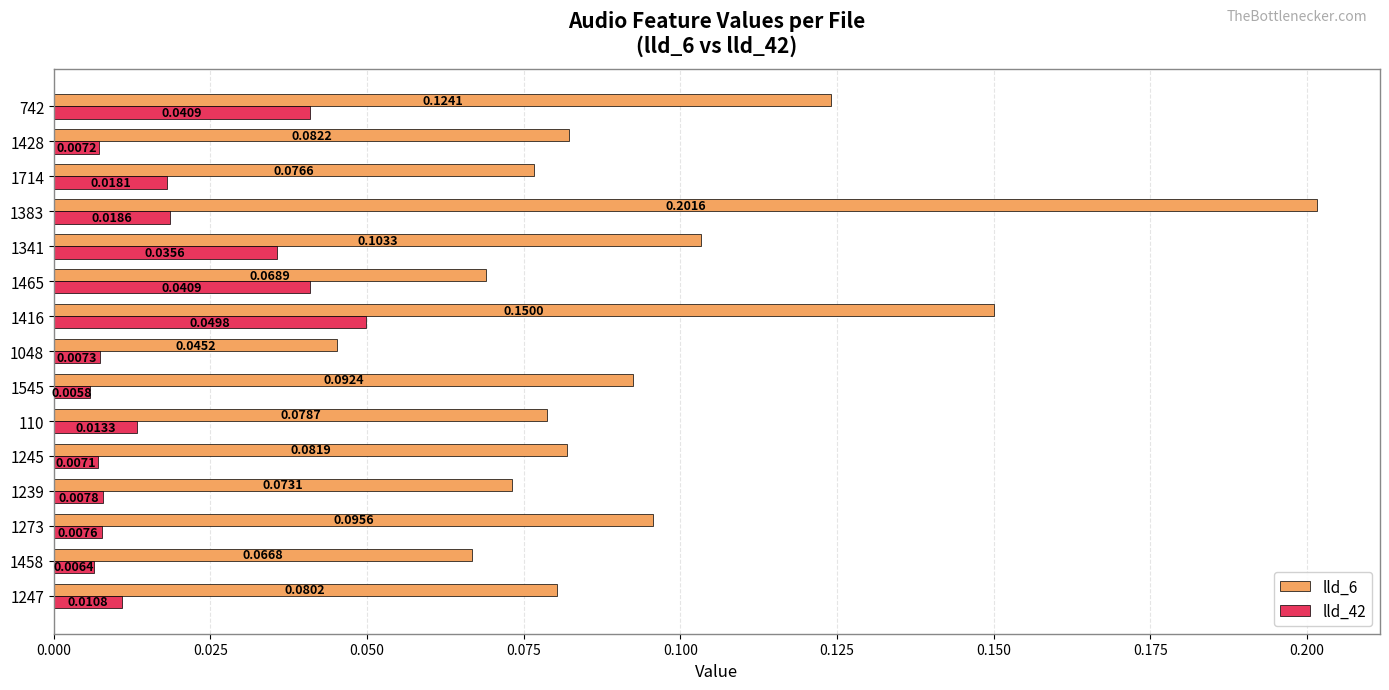

At which category is the sum across all series the highest?

1383